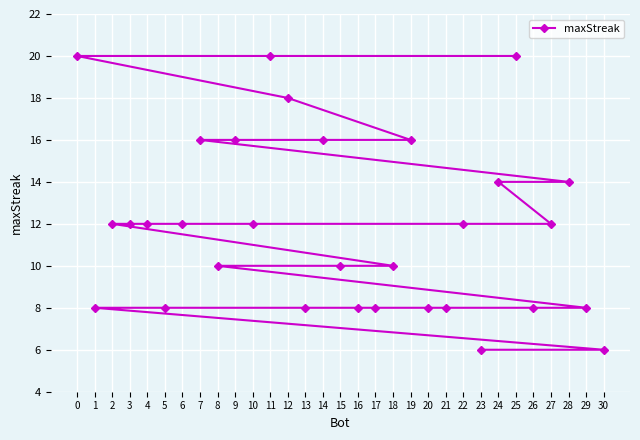

List the labels in order of value, smallest first.

30, 23, 29, 26, 21, 20, 17, 16, 13, 5, 1, 18, 15, 8, 27, 22, 10, 6, 4, 3, 2, 28, 24, 19, 14, 9, 7, 12, 25, 11, 0